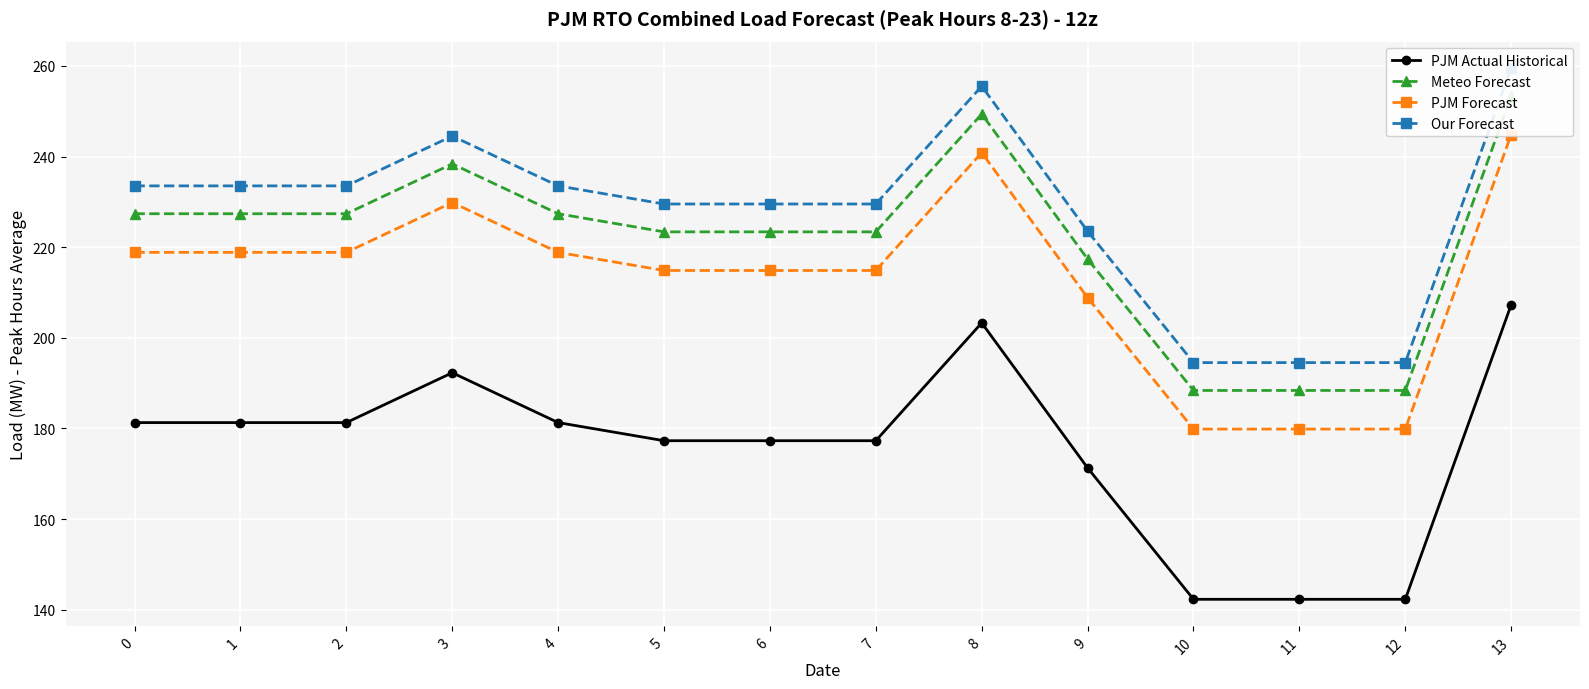

Is the value of PJM Actual Historical at 5 greater than the value of Our Forecast at 9?

No